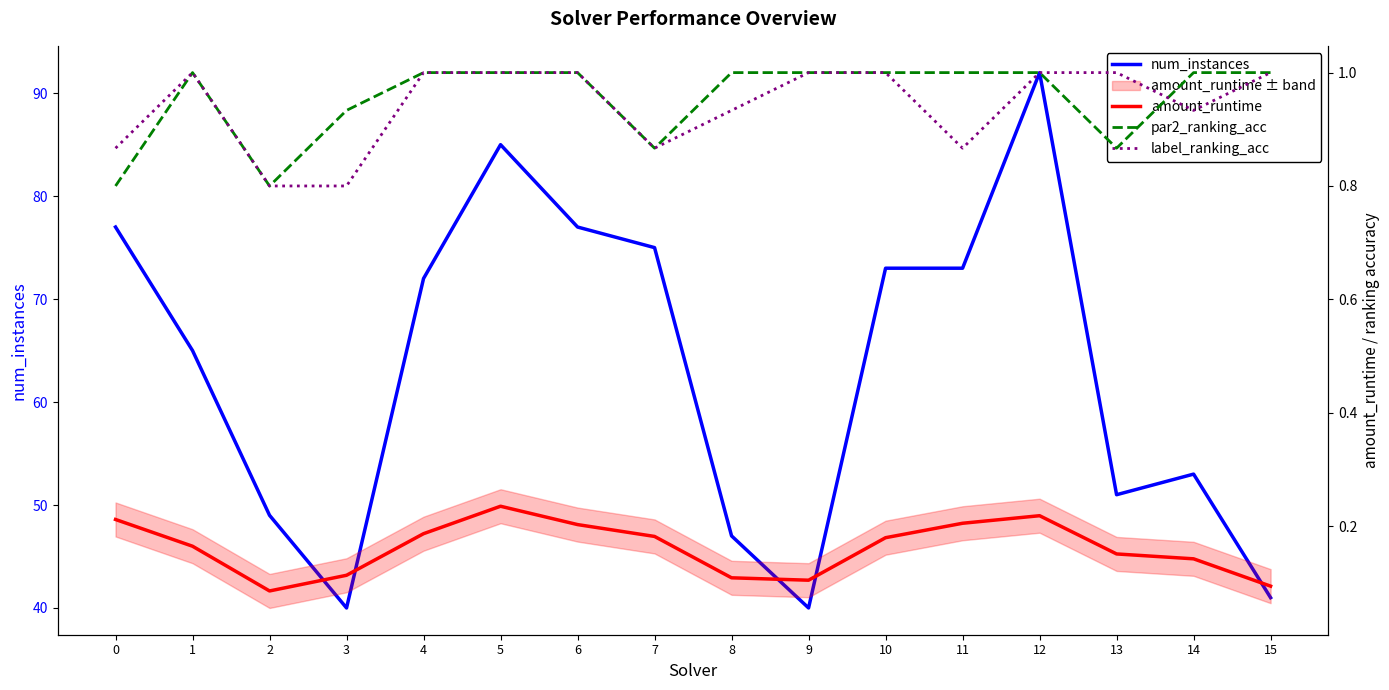

What is the difference between the maximum and minimum values in the label_ranking_acc series?

0.2